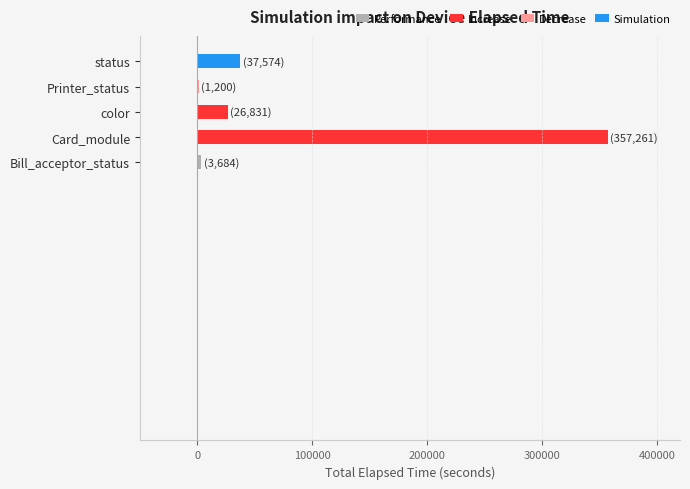

The value at Card_module is 166457. True or false?

False